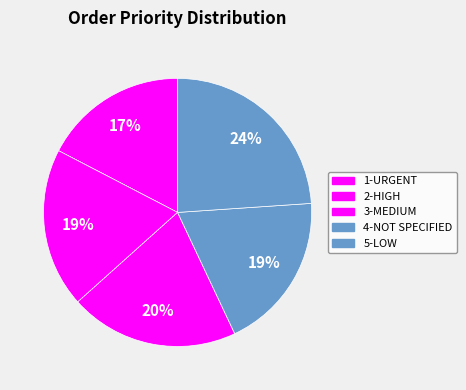

Is the sum of 4-NOT SPECIFIED and 1-URGENT greater than half?

No